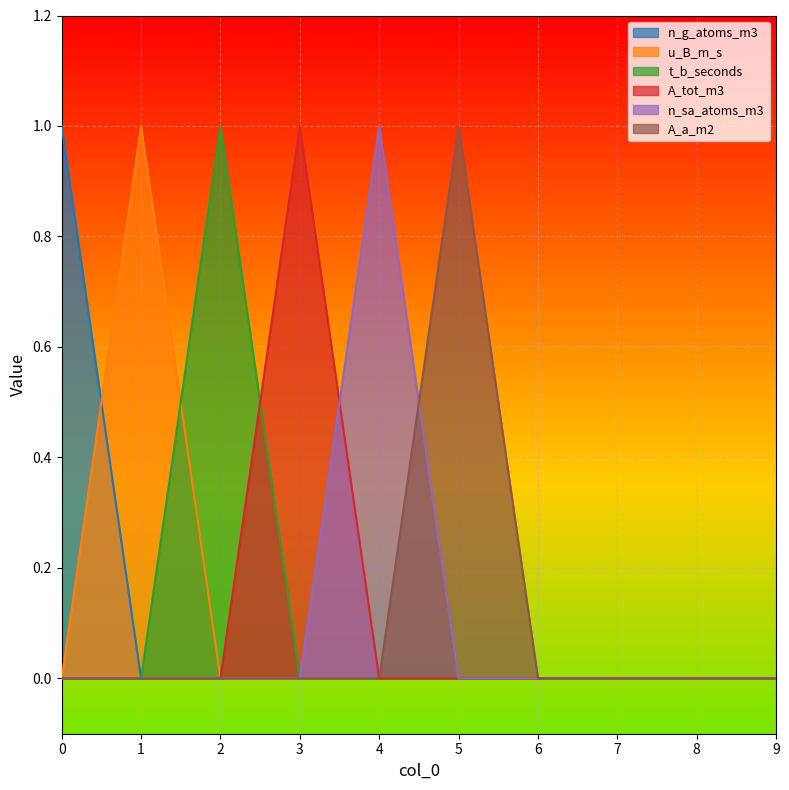

How many interior local peaks does the t_b_seconds series have?

1